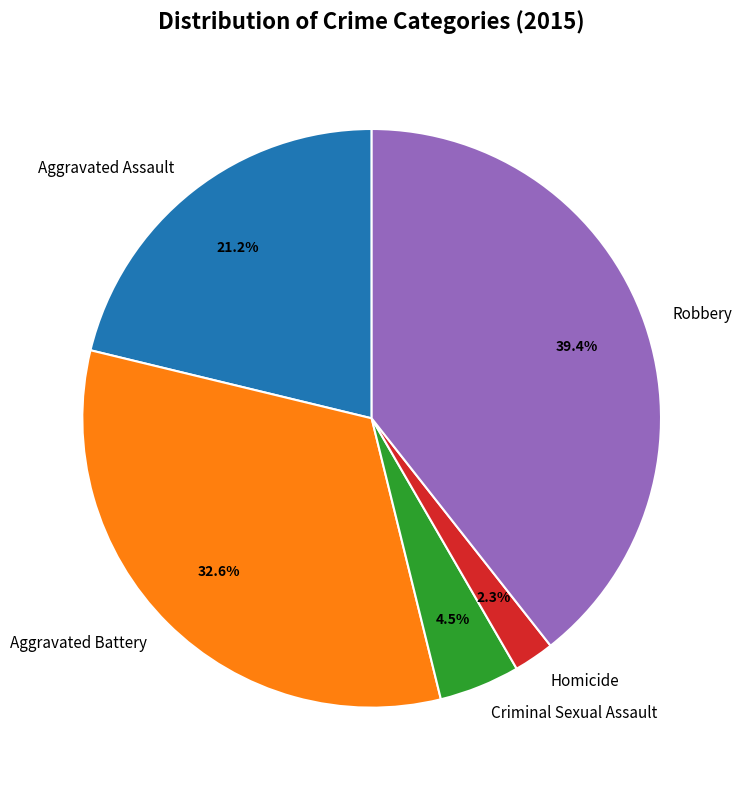

To the nearest percent, what portion does Aggravated Battery represent?

33%